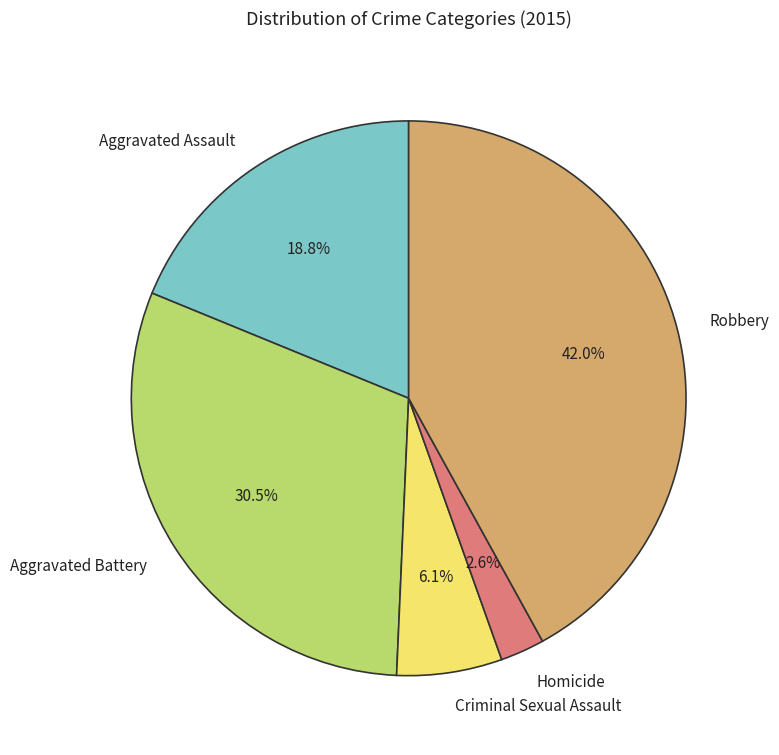

True or false: Aggravated Battery accounts for 25% of the total.

False